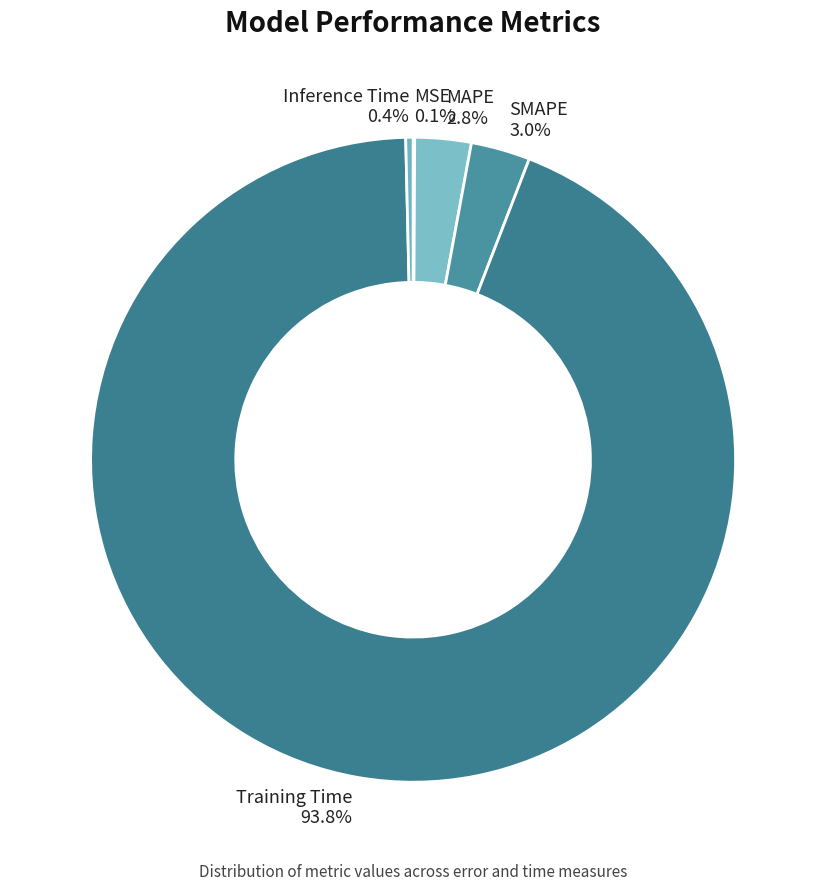

Combined, do SMAPE and Inference Time account for over 50%?

No